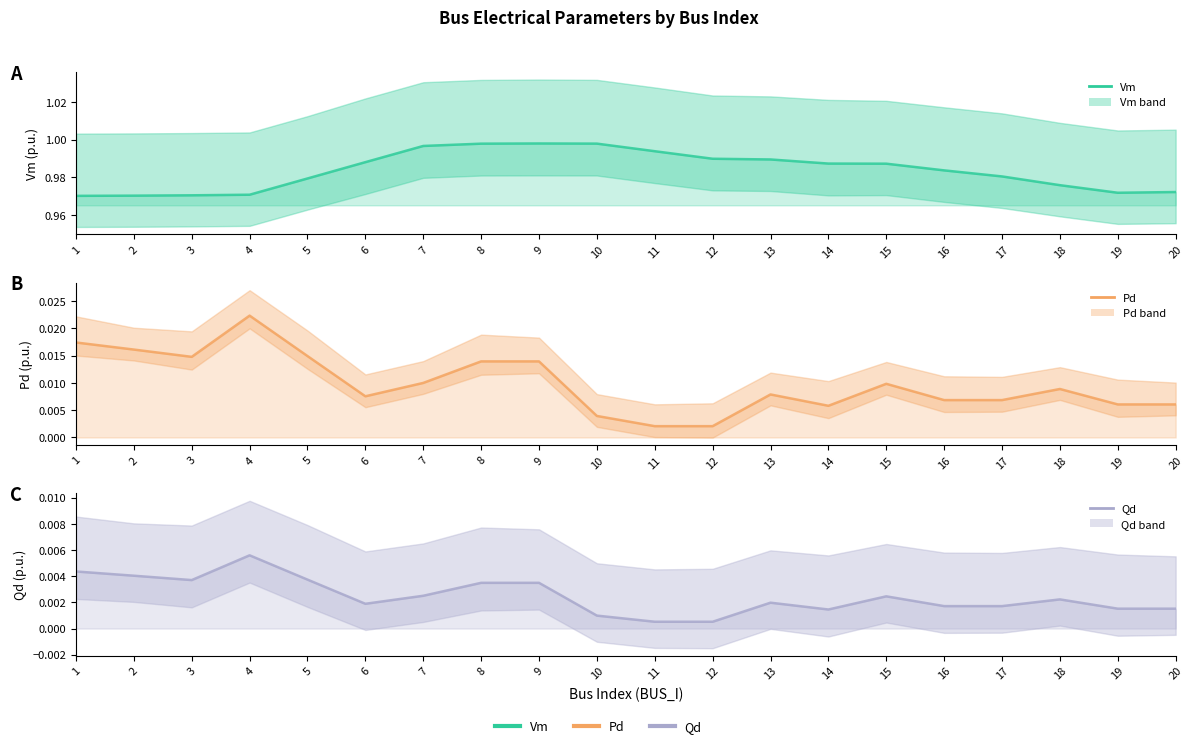

True or false: Vm and Qd cross at least once.

False